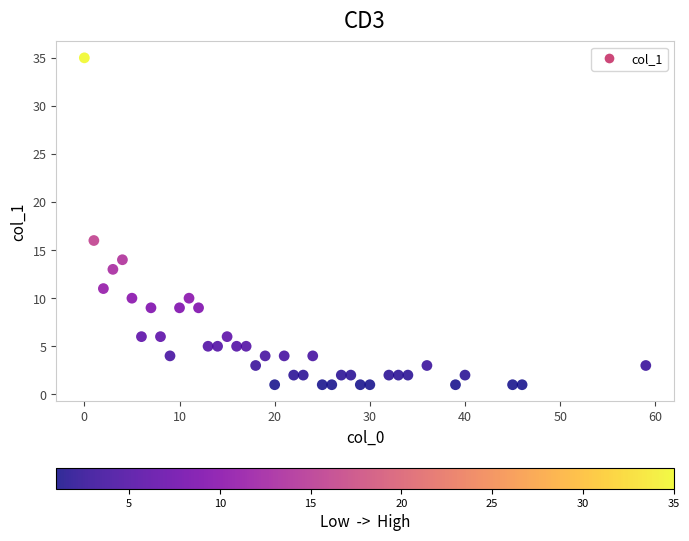

What is the range of X values (max minus min)?

59